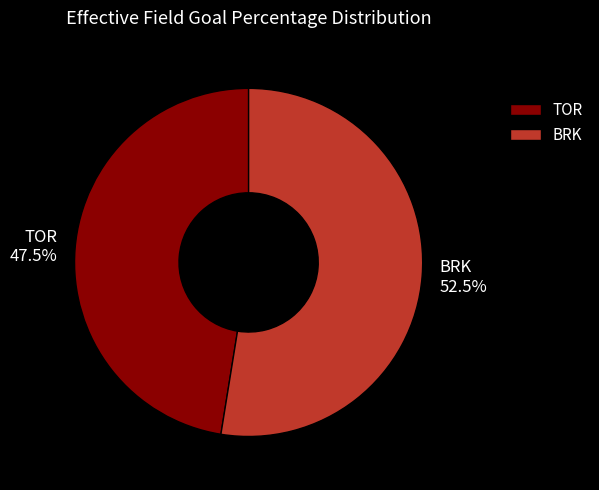

How many slices are in this pie chart?

2